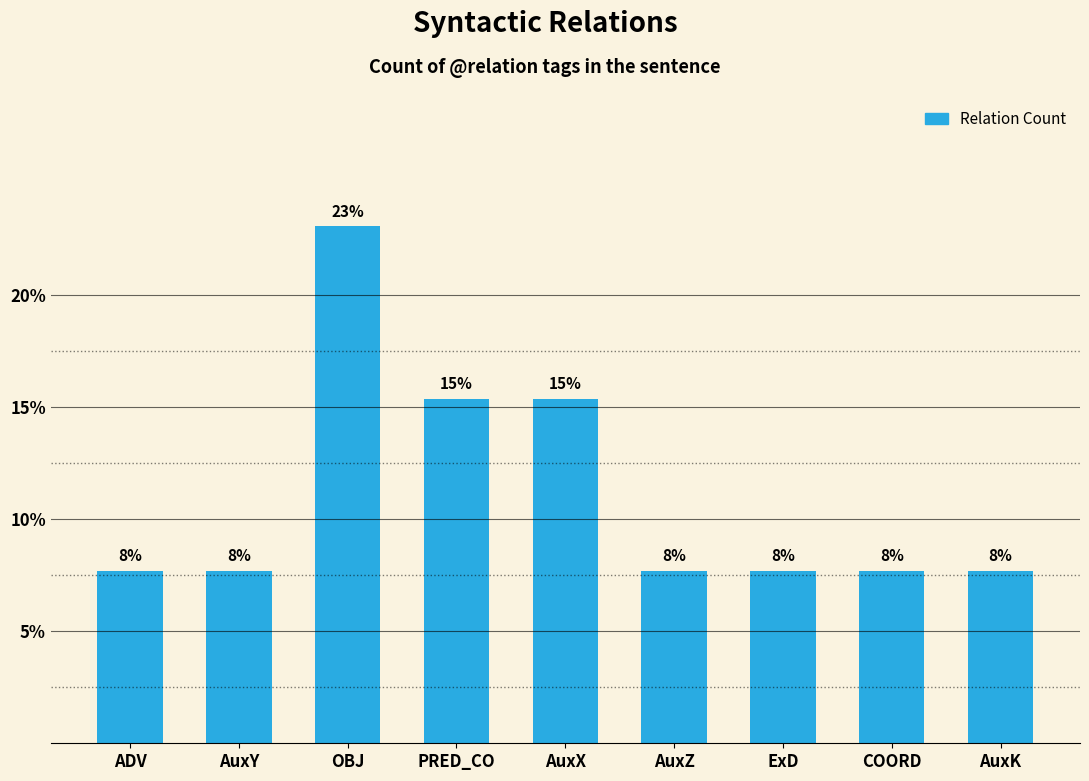

What is the value of the 7th bar from the left?

7.7